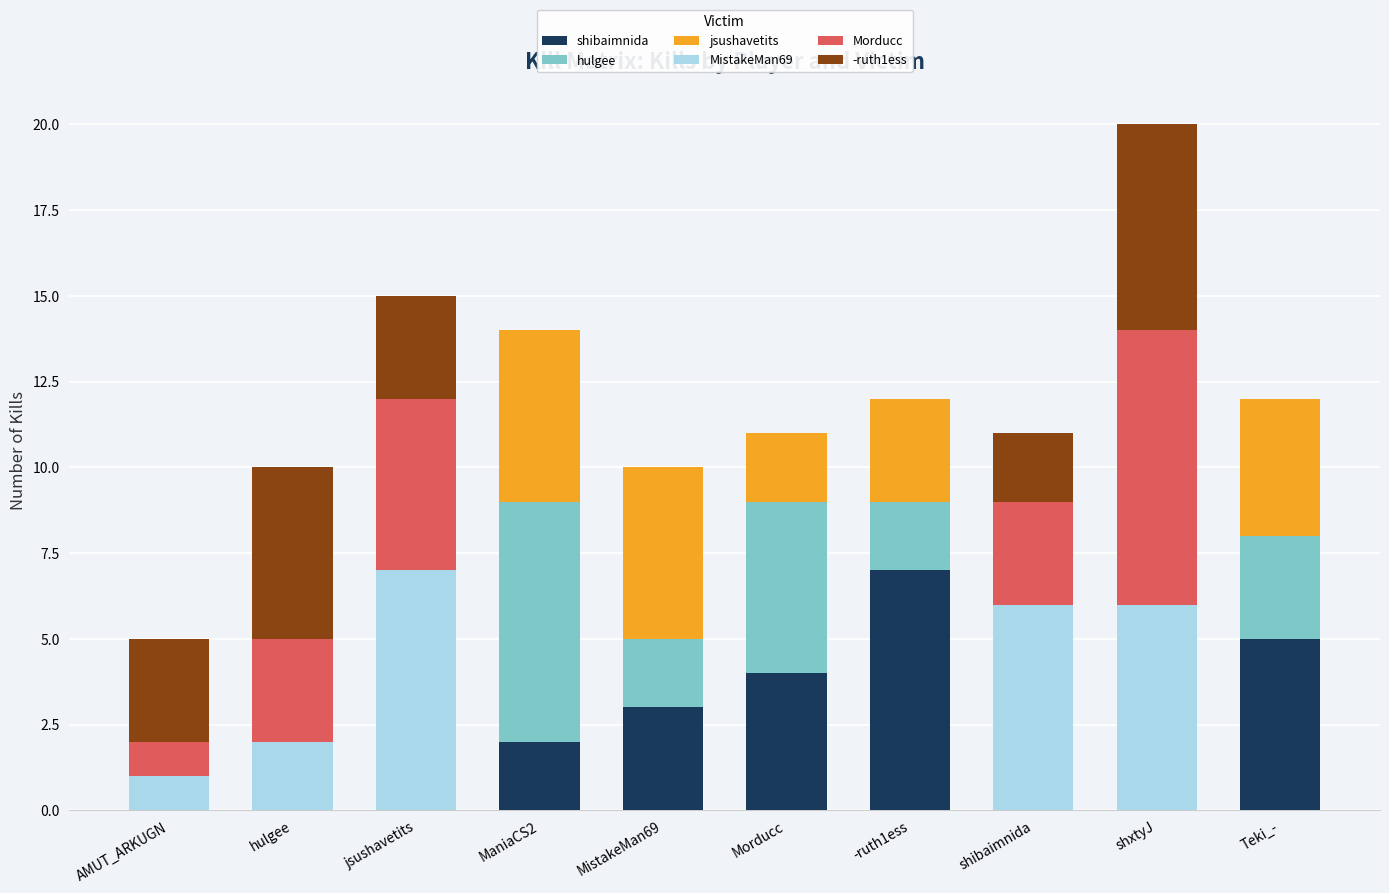

At which category is the sum across all series the highest?

shxtyJ